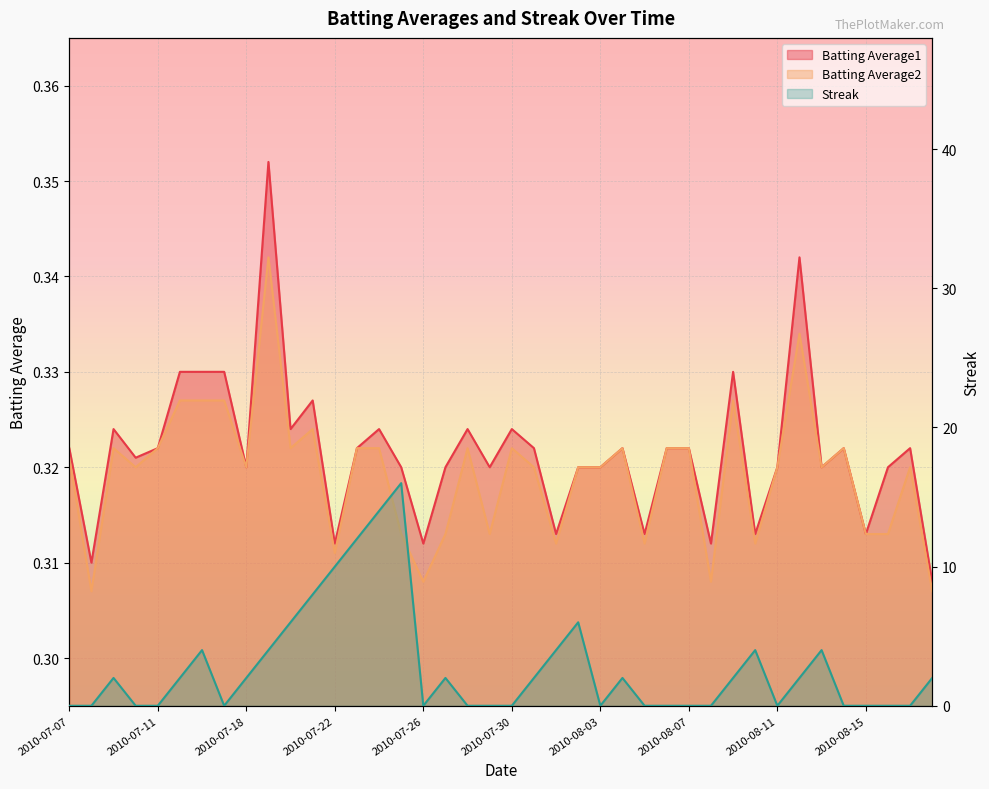

What is the sum of all Batting Average1 values?

12.9